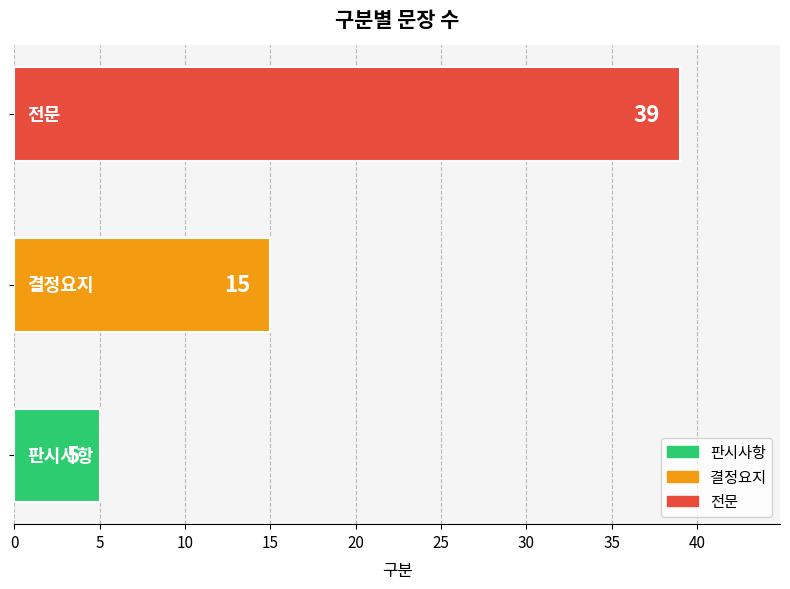

Reading bottom to top, extract all data points from this chart.

5	15	39